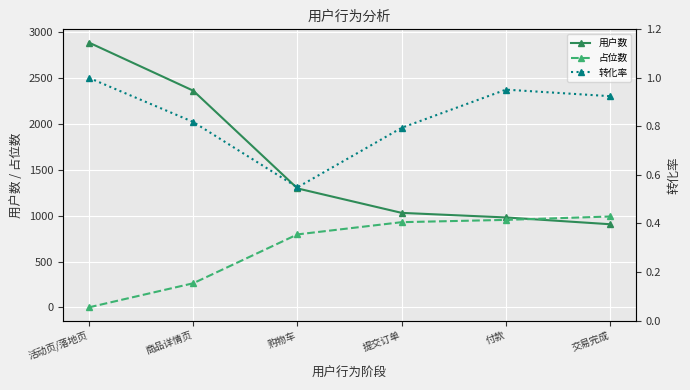

Is it true that 占位数 equals -385.1 at 活动页/落地页?

False